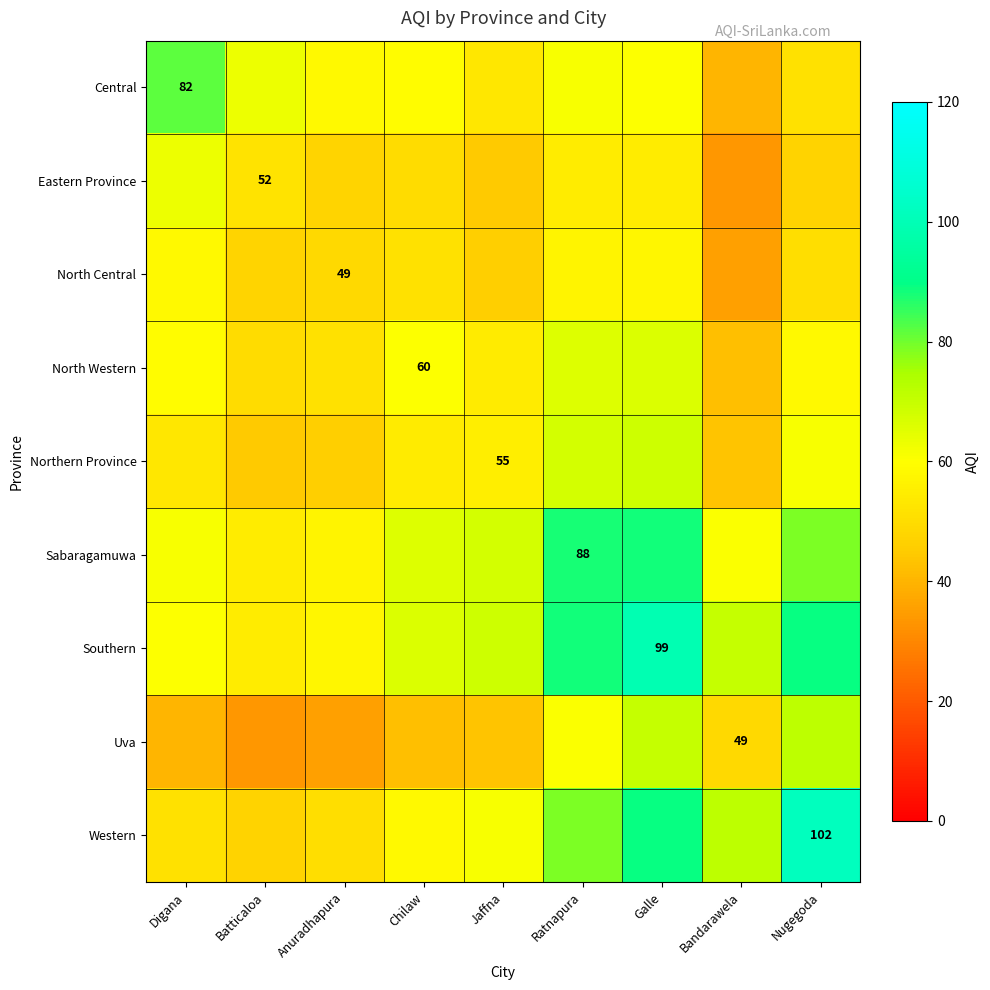

Which category has the lowest value in the Southern series?

Batticaloa